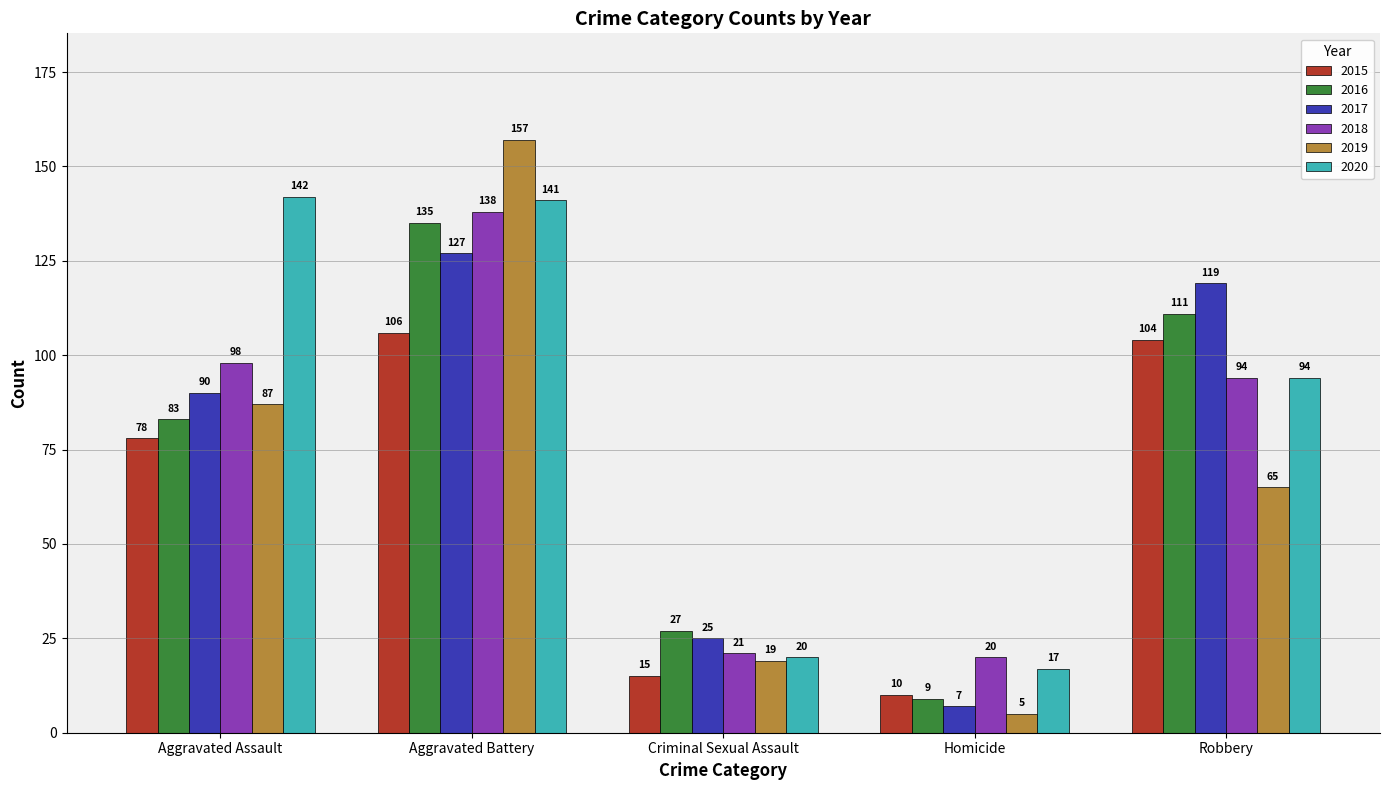

What is the label of the 2nd bar from the left?

Aggravated Battery